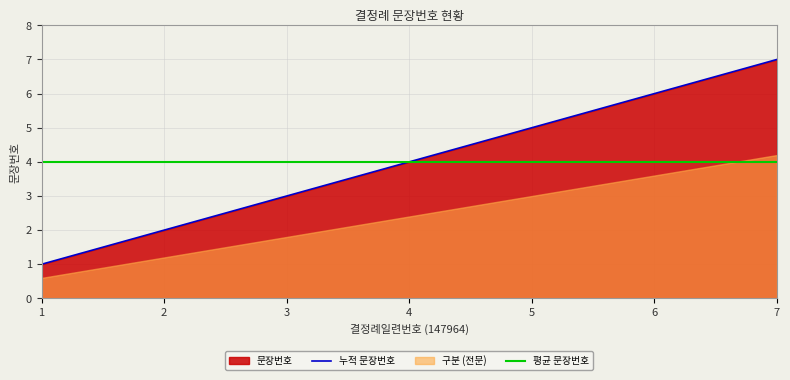

What is the value of the 4th point from the left?

4